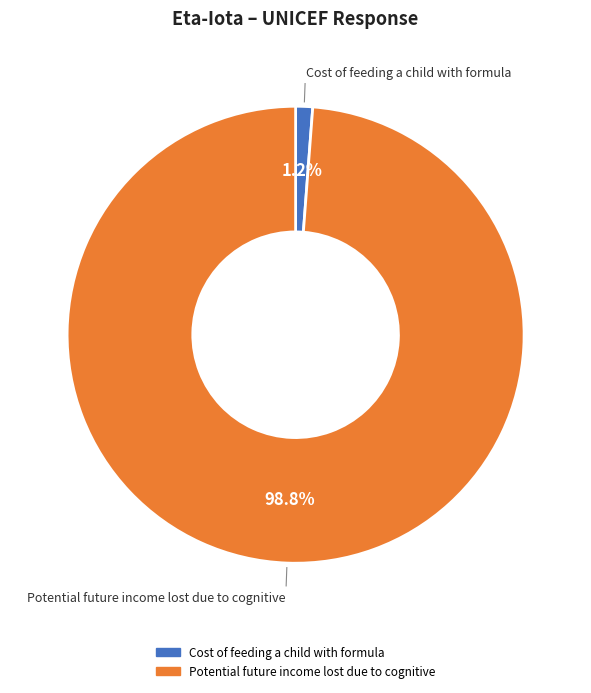

Which category has the smallest portion of the pie?

Cost of feeding a child with formula